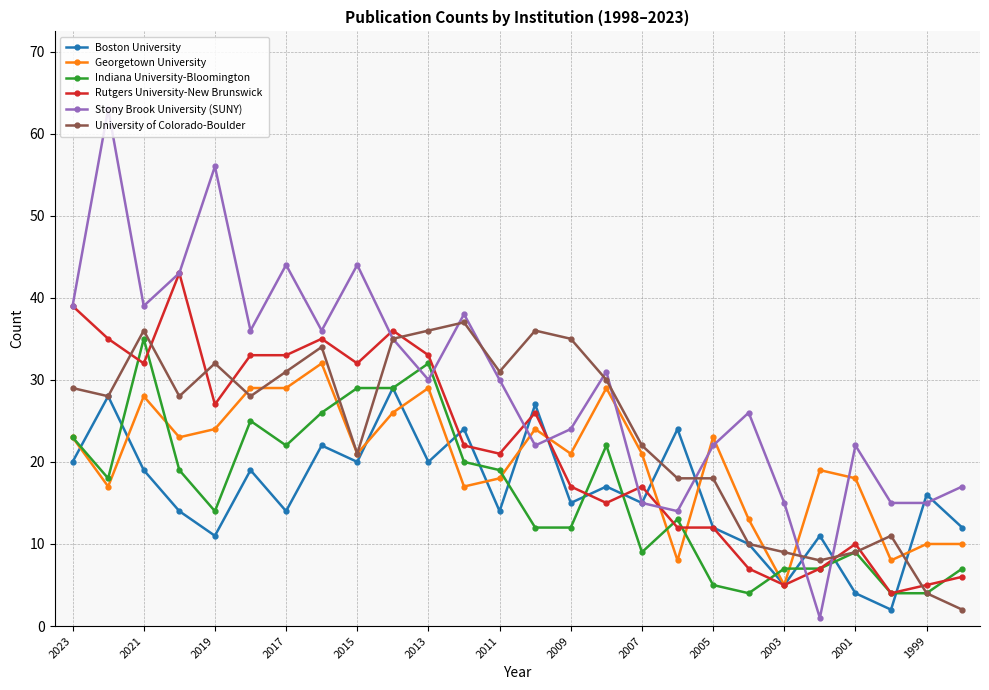

True or false: Georgetown University has more than 1 interior local peaks.

True